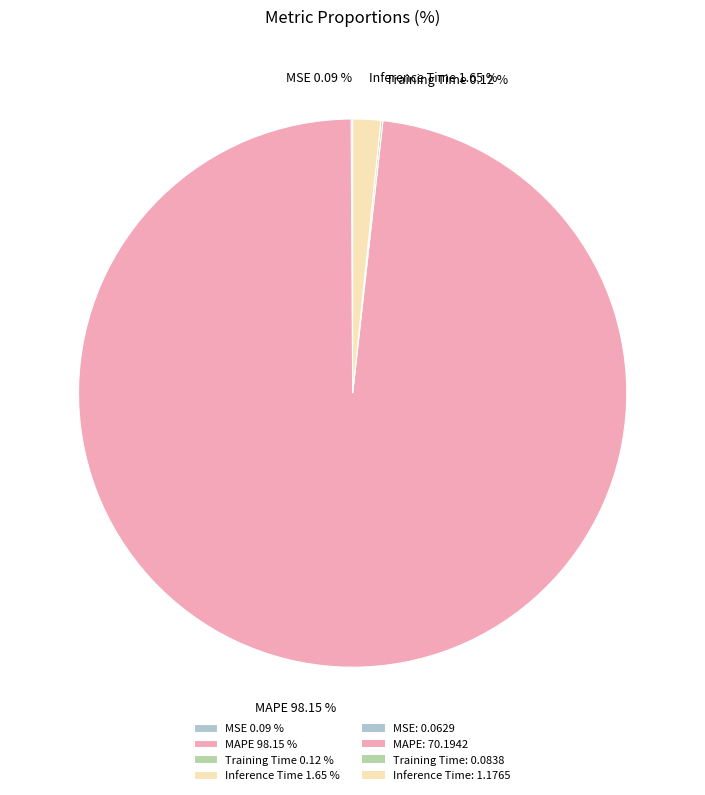

Is there a majority slice in this chart?

Yes